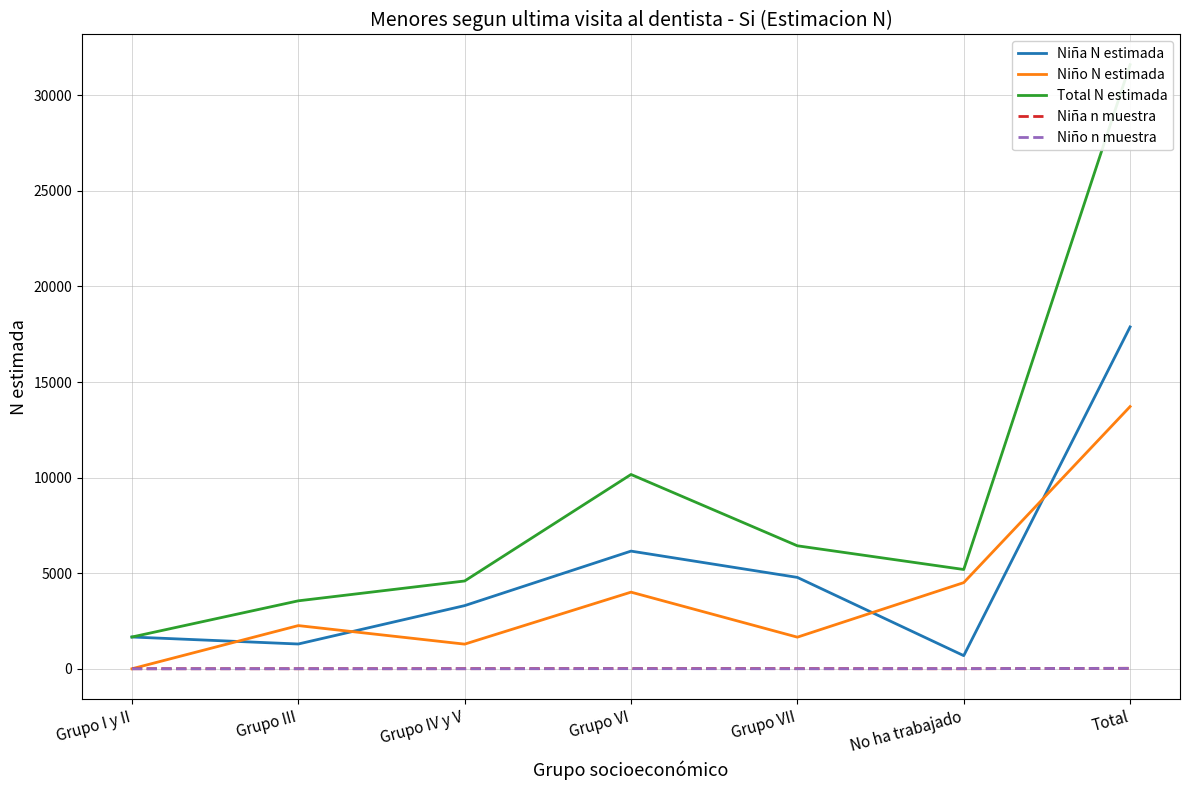

True or false: Total N estimada has a value of 31604 at Total.

True